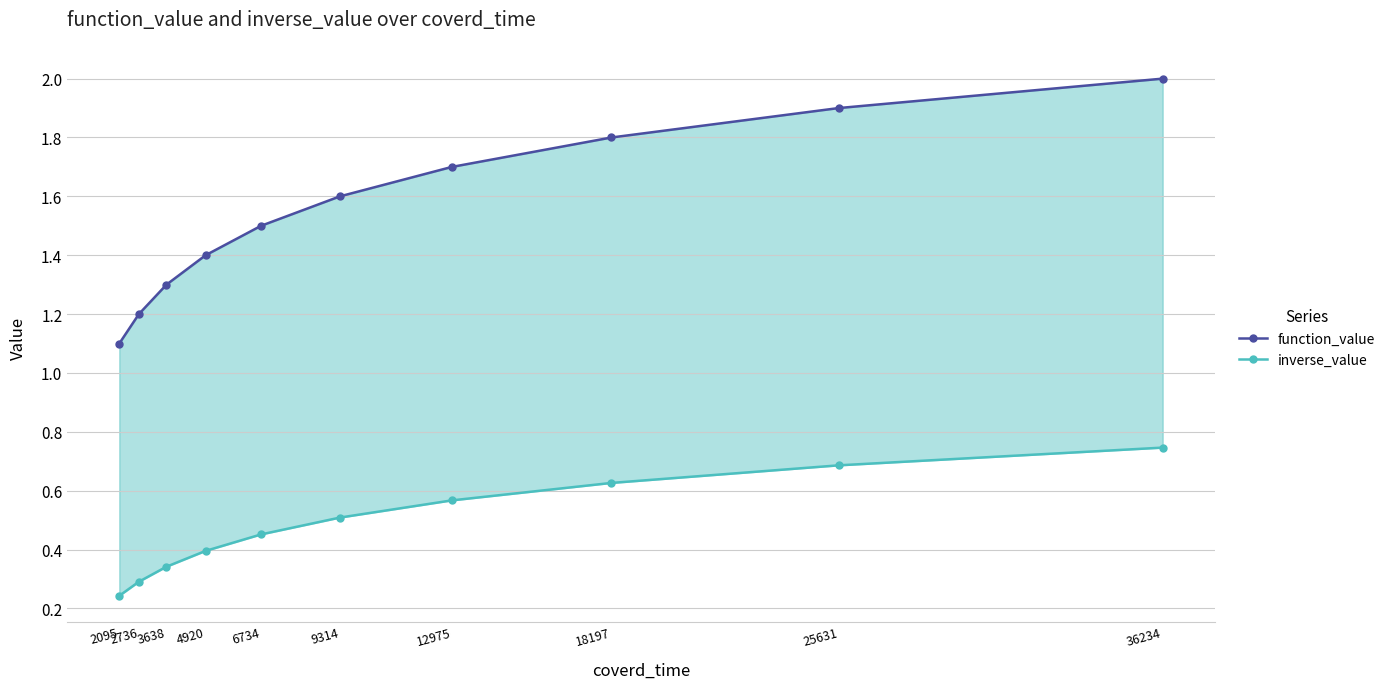

Does the chart display data point markers on the line(s)?

Yes